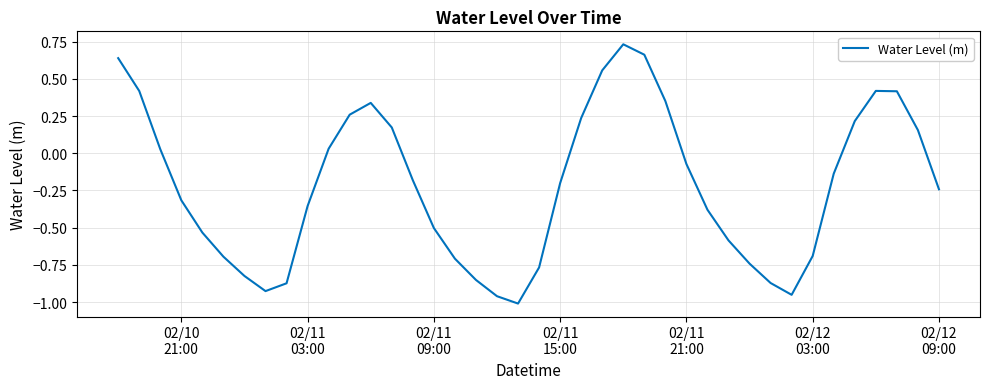

What is the sum of all values?

-8.7